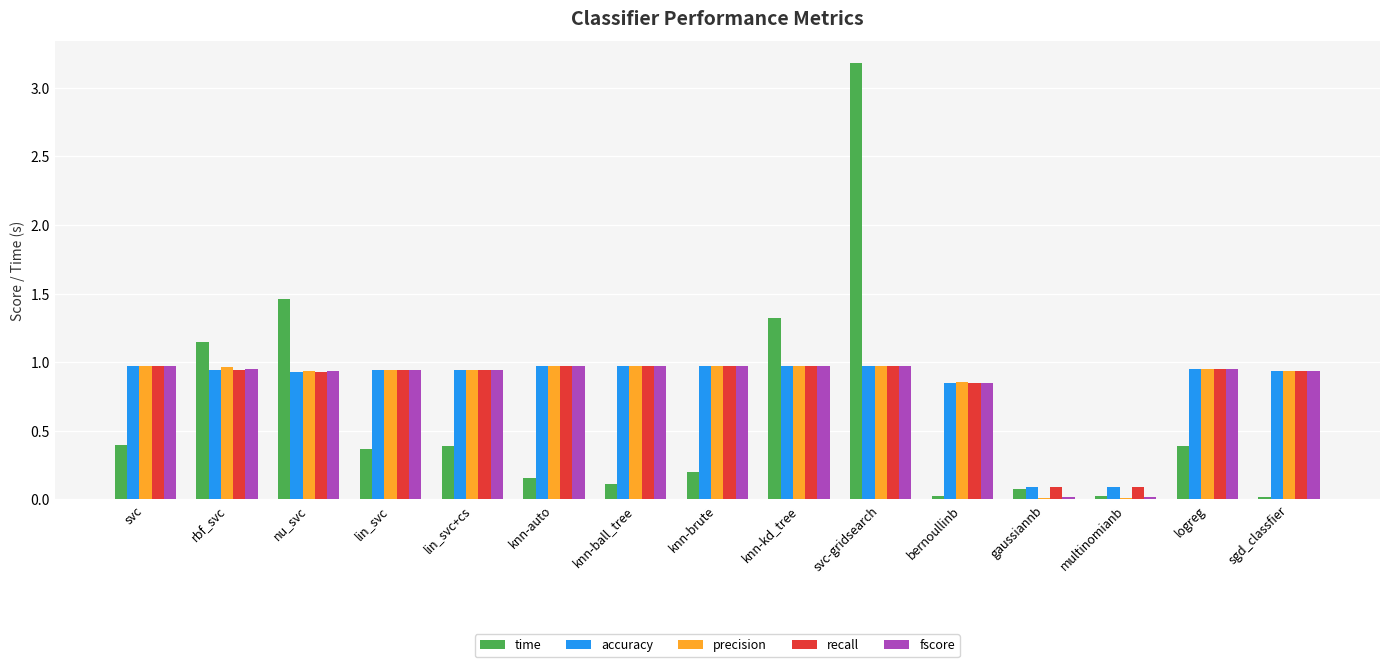

Which series changed the most between nu_svc and bernoullinb?

time